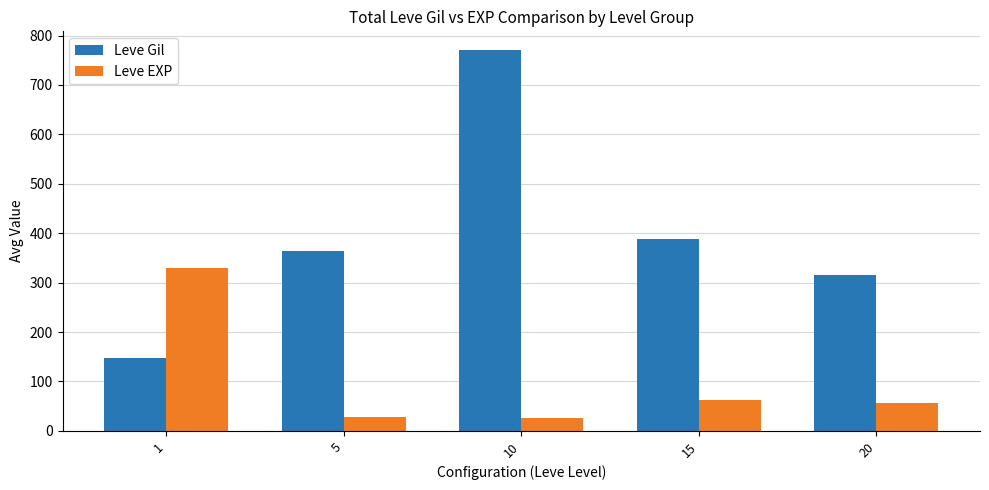

What is the value of the Leve EXP bar at the 3rd from the left?

27